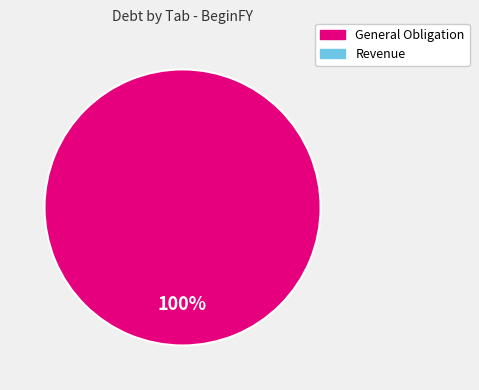

Count the number of slices in the pie.

1